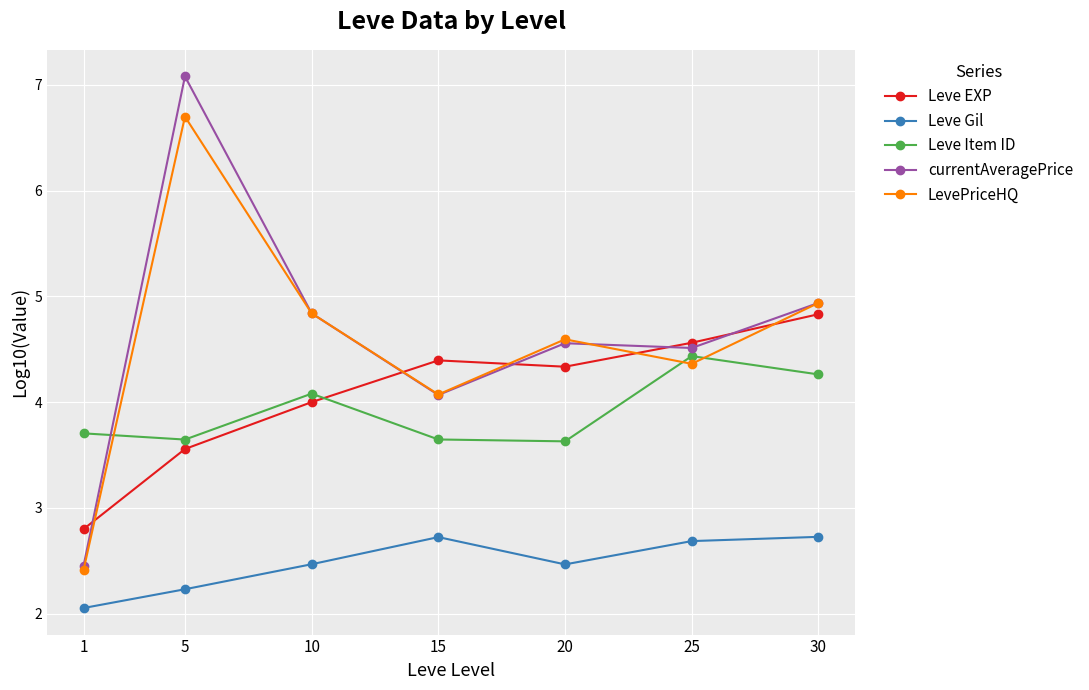

At which label does currentAveragePrice first exceed 4?

5